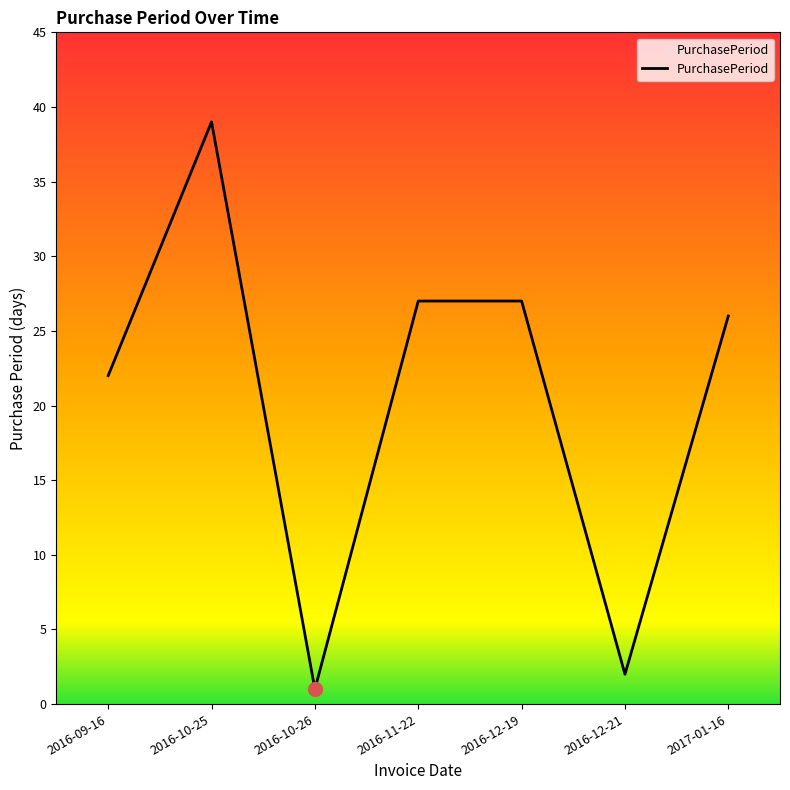

Reading left to right, list all the values displayed in this chart.

2016-09-16=22	2016-10-25=39	2016-10-26=1	2016-11-22=27	2016-12-19=27	2016-12-21=2	2017-01-16=26